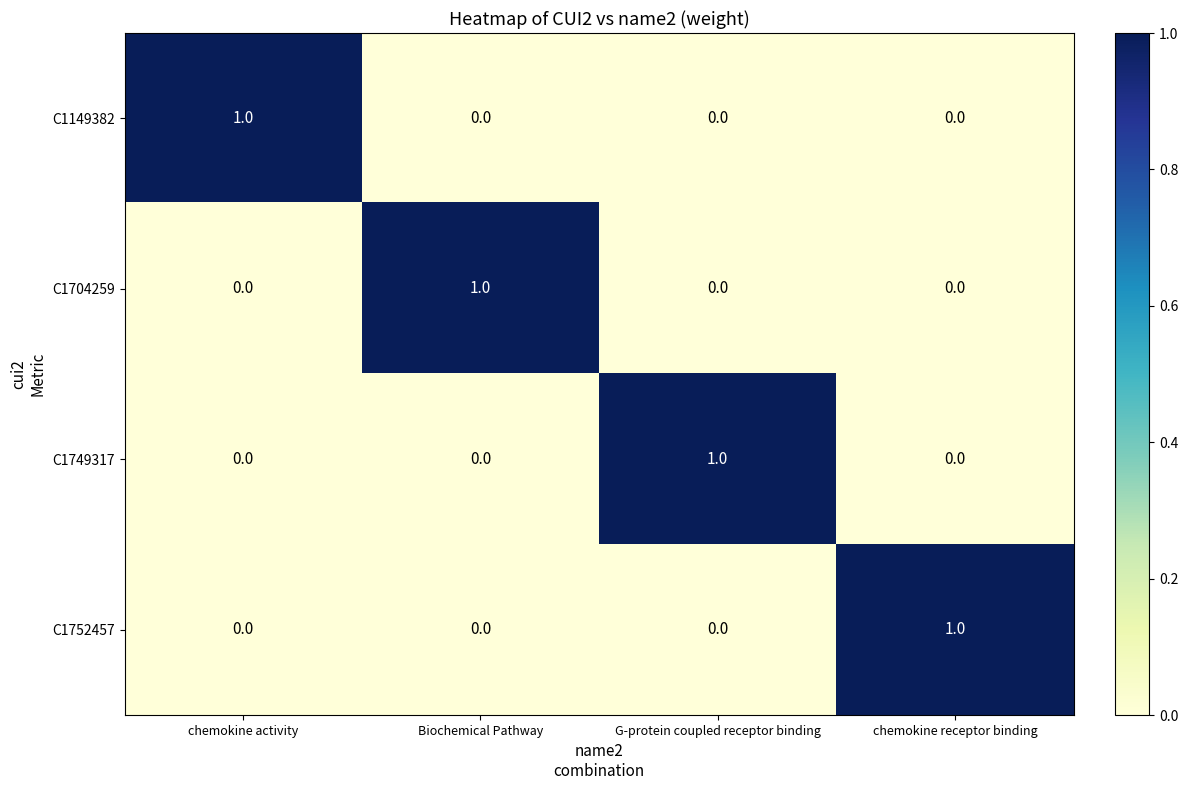

Reading right to left, what are all the values shown in this chart?

C1149382: 0	0	0	1
C1704259: 0	0	1	0
C1749317: 0	1	0	0
C1752457: 1	0	0	0